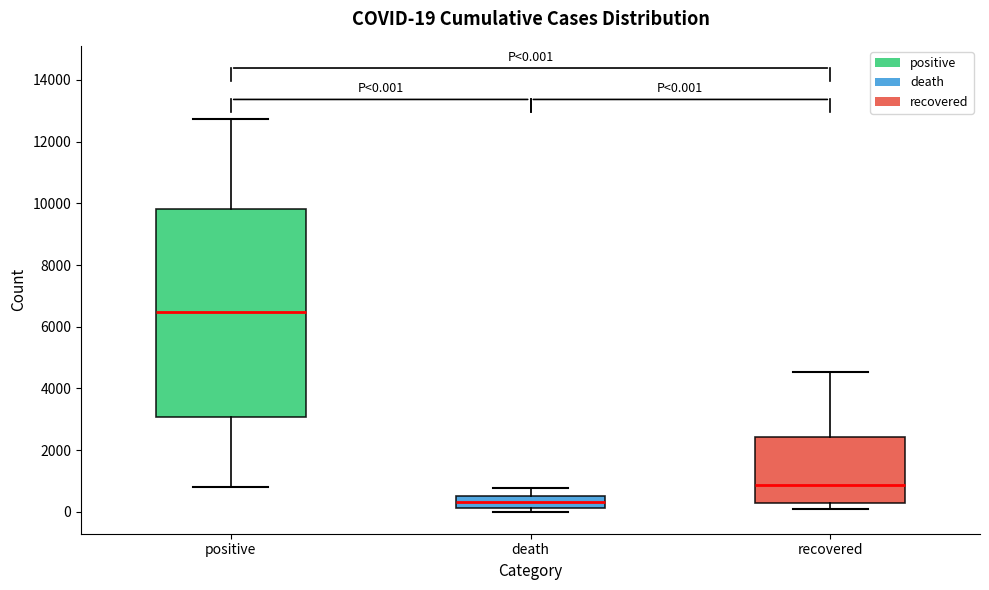

Which box has the highest median line?

positive